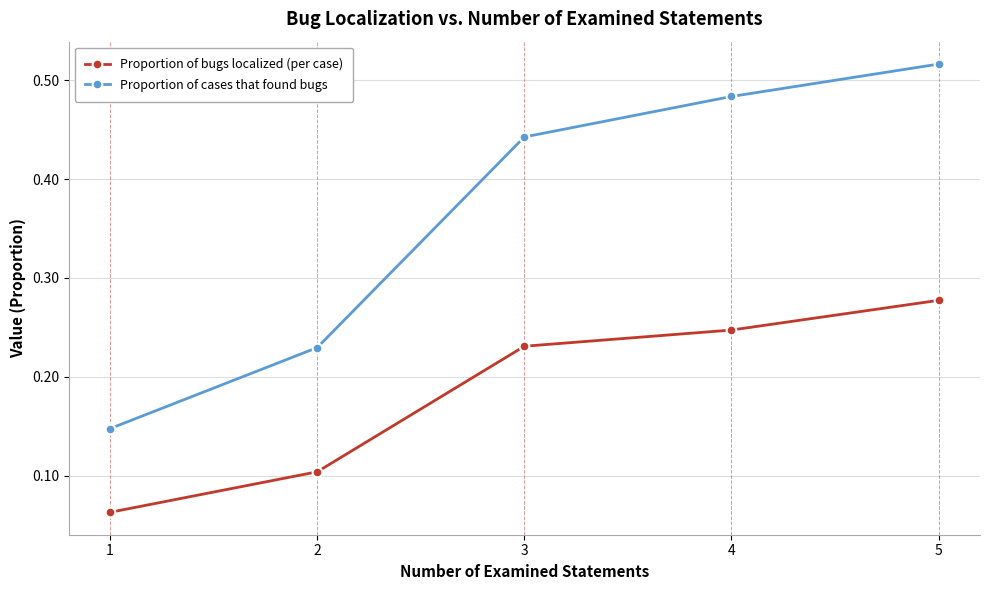

Rank the series by their average value, from lowest to highest.

Proportion of bugs localized (per case), Proportion of cases that found bugs